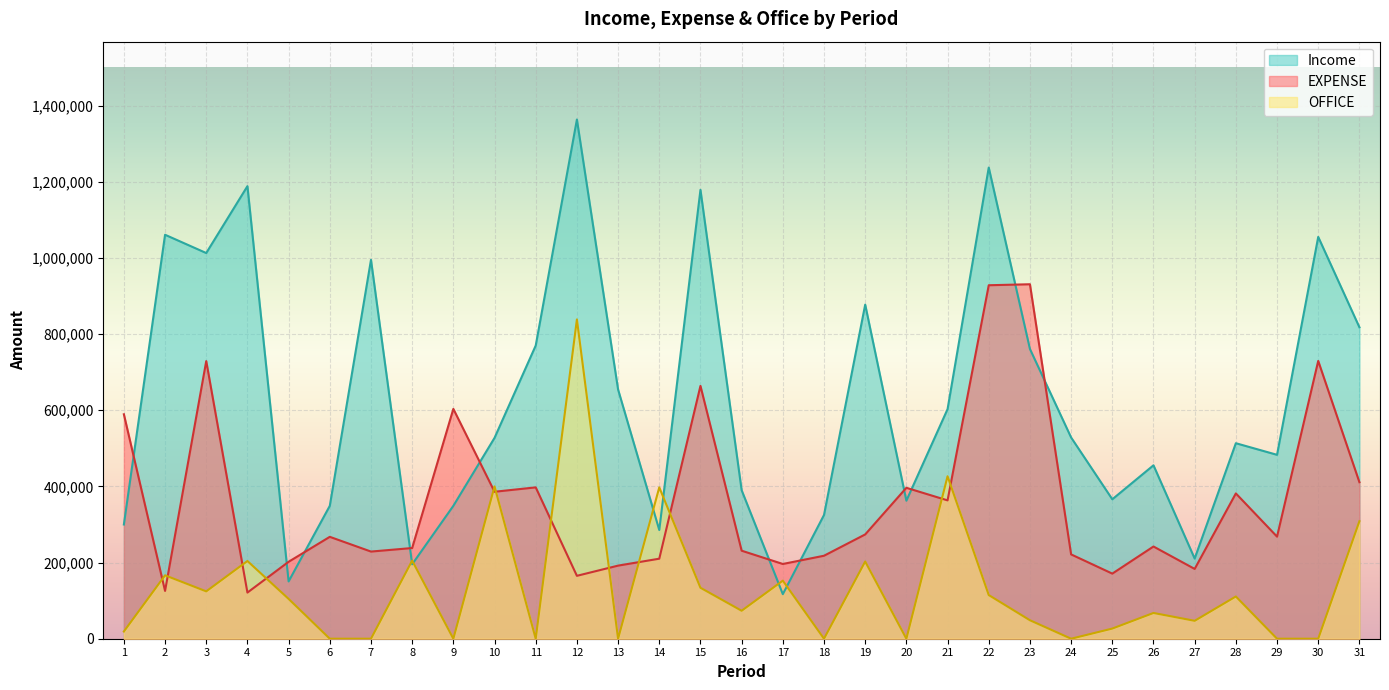

How many series are shown in this chart?

3